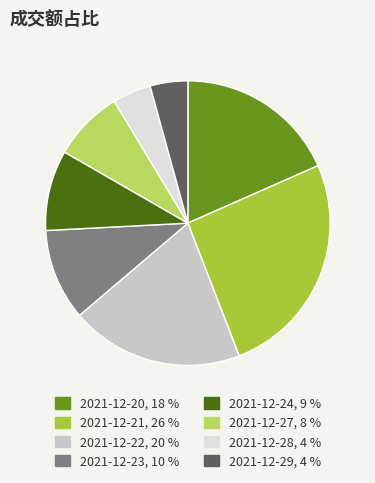

How many segments does this pie chart have?

8